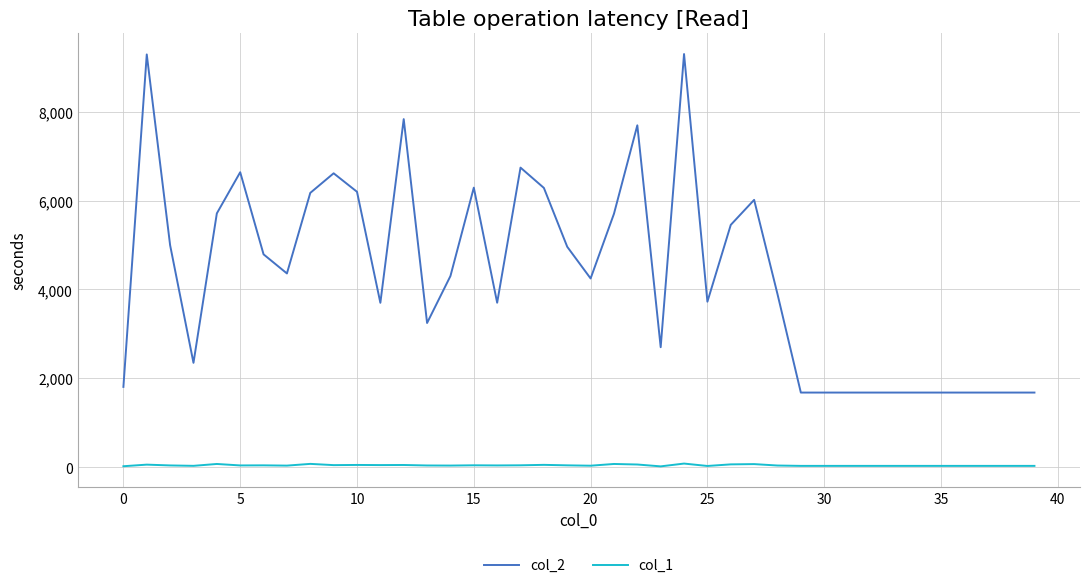

Which series has the largest total across all categories?

col_2